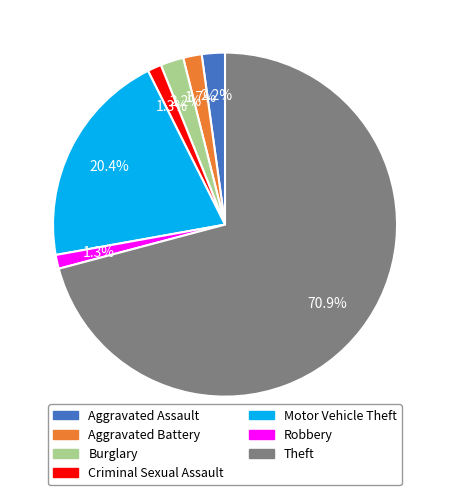

How many segments does this pie chart have?

7